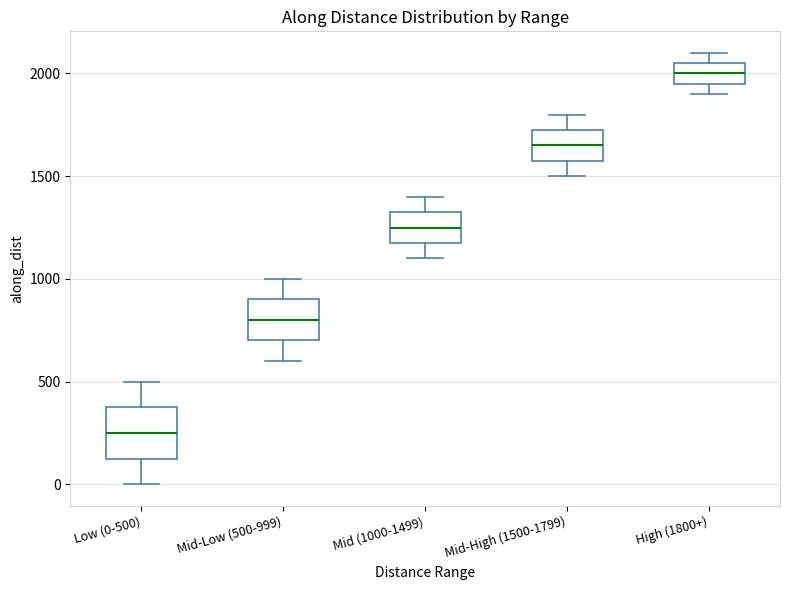

Where does the upper whisker of the box for Mid (1000-1499) end on the y-axis? The values are not printed on the chart, so give them approximately, as read against the axis.

1400